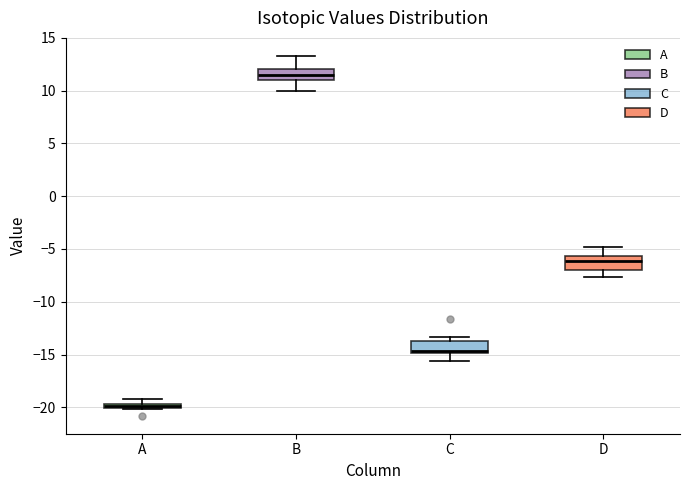

Which box's median line is the lowest?

A